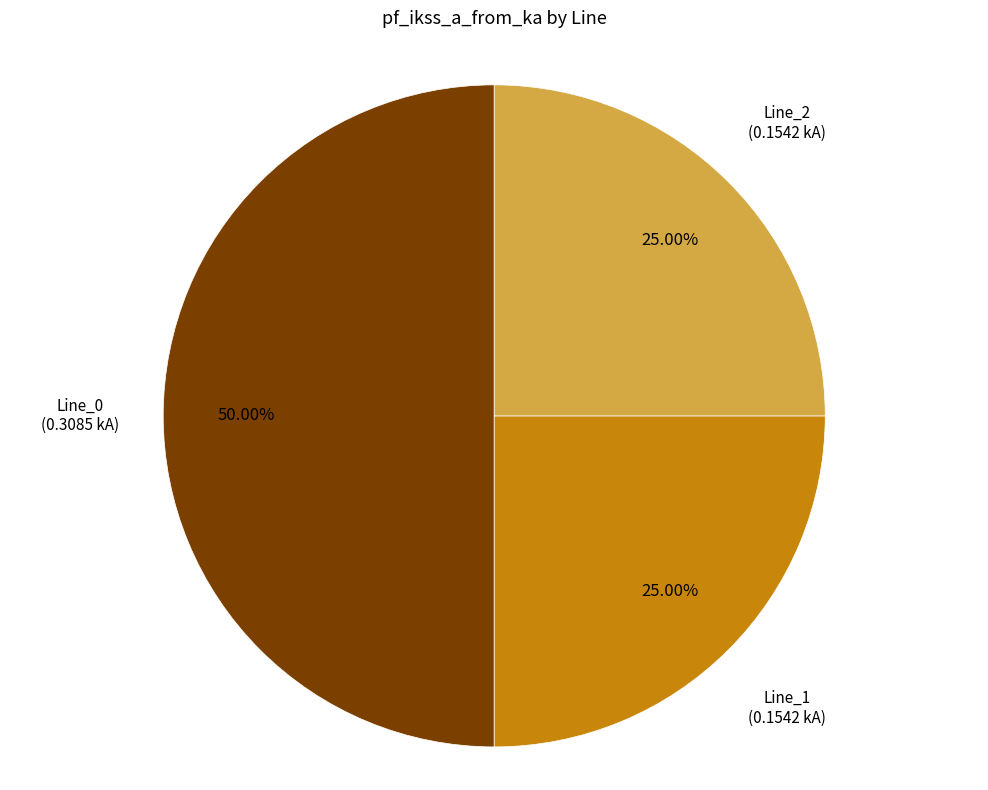

How many segments does this pie chart have?

3